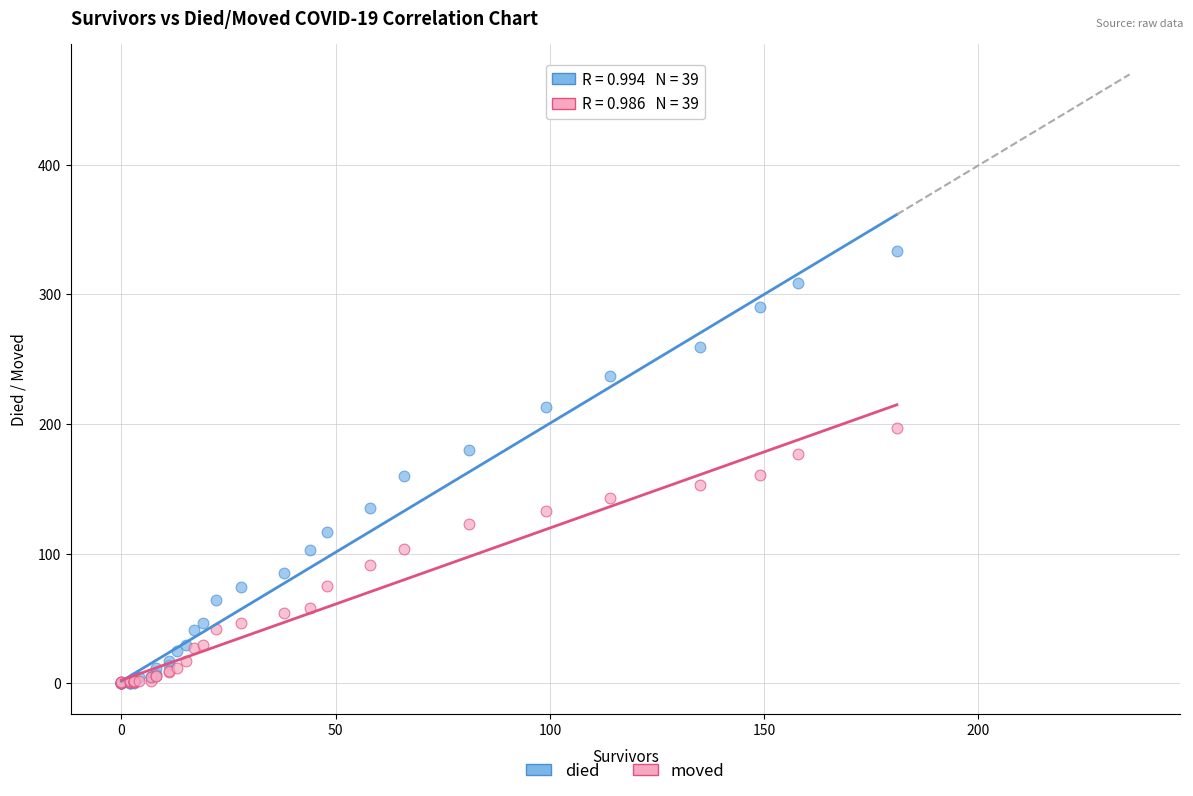

What are all the series names shown in the legend?

died, moved